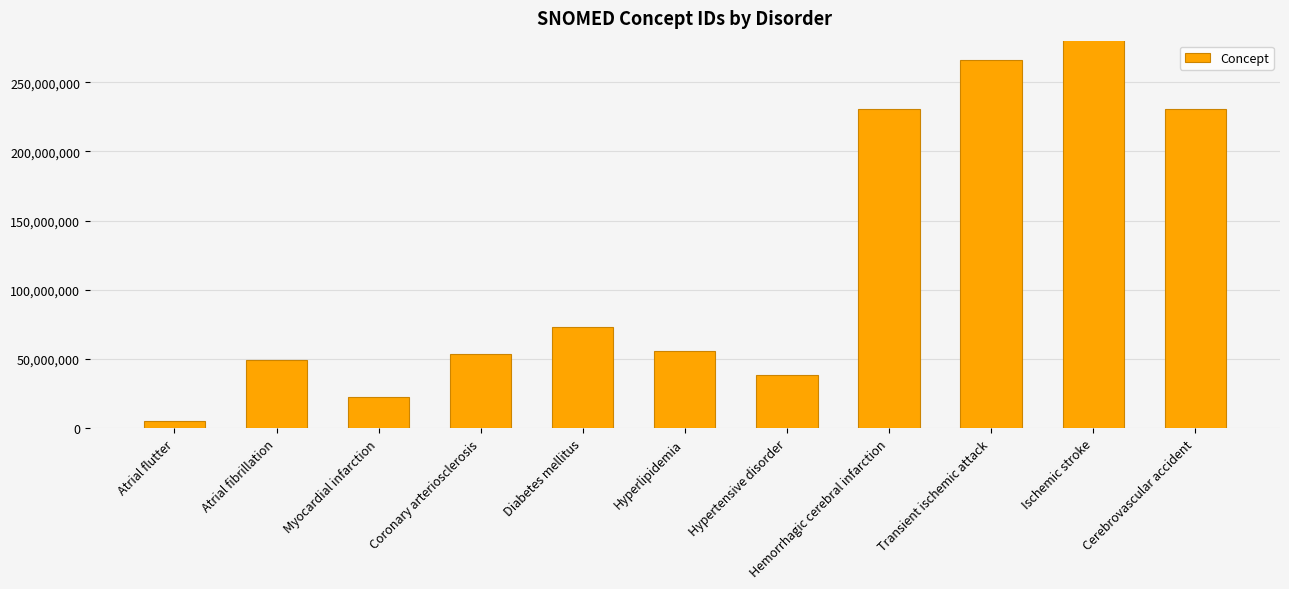

List the labels in order of value, largest first.

Ischemic stroke, Transient ischemic attack, Hemorrhagic cerebral infarction, Cerebrovascular accident, Diabetes mellitus, Hyperlipidemia, Coronary arteriosclerosis, Atrial fibrillation, Hypertensive disorder, Myocardial infarction, Atrial flutter